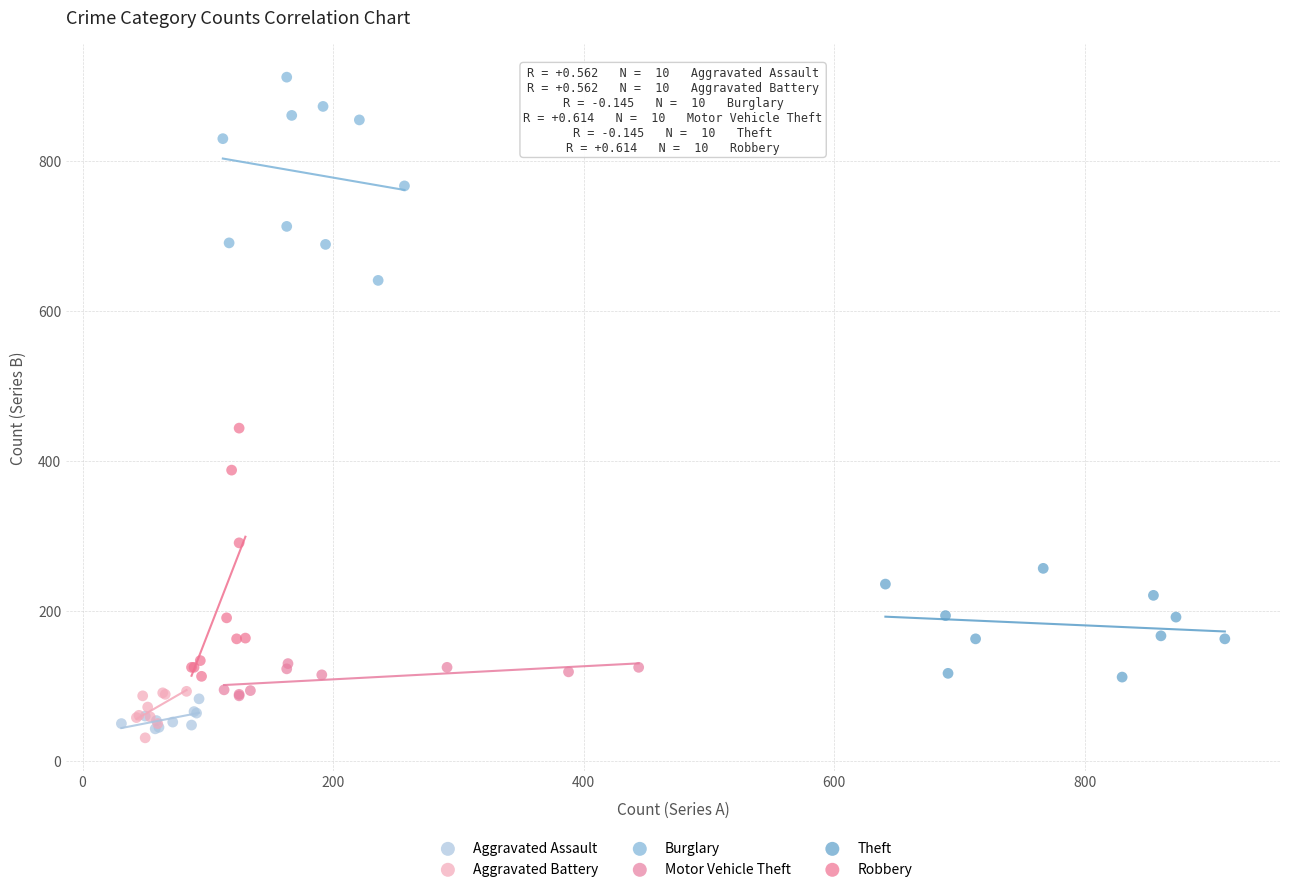

Which series contains the highest Y value?

Burglary